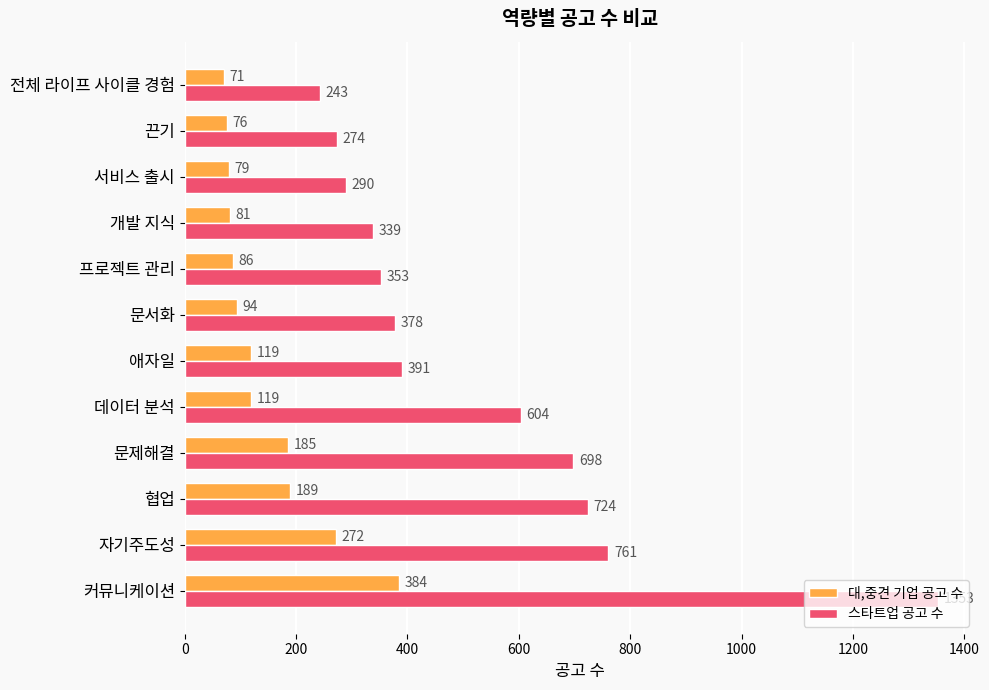

What is the smallest value displayed?

71